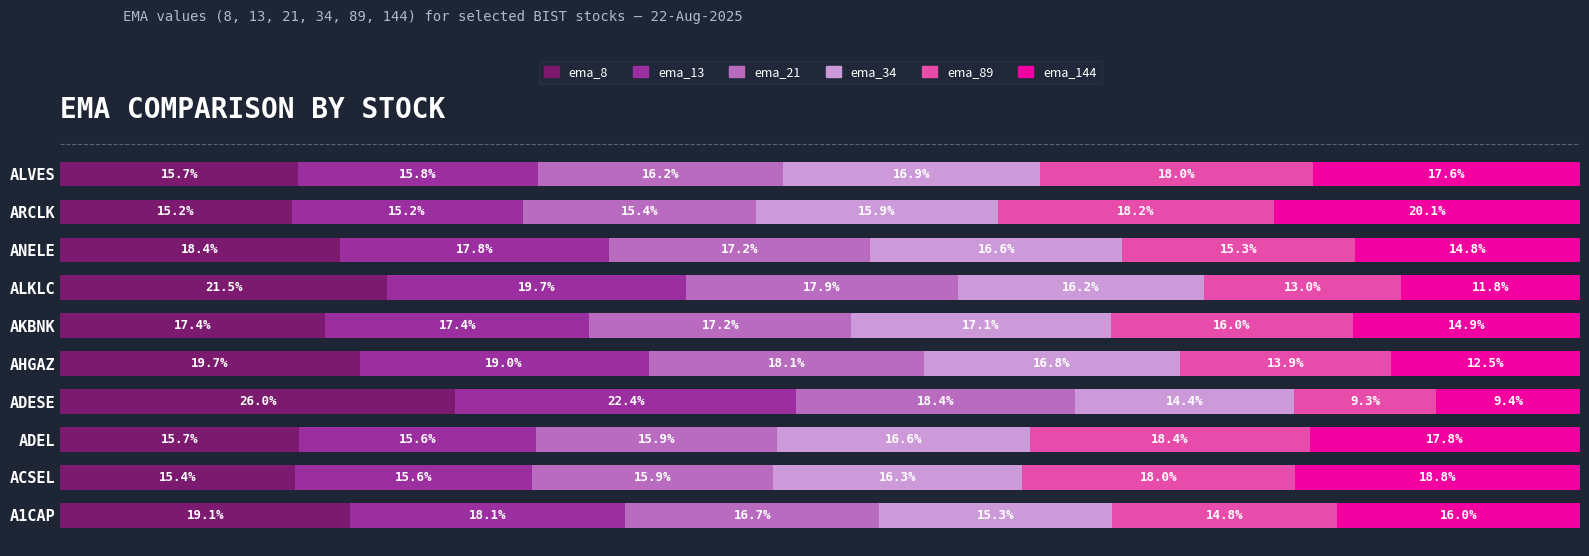

What are all the series names shown in the legend?

ema_8, ema_13, ema_21, ema_34, ema_89, ema_144